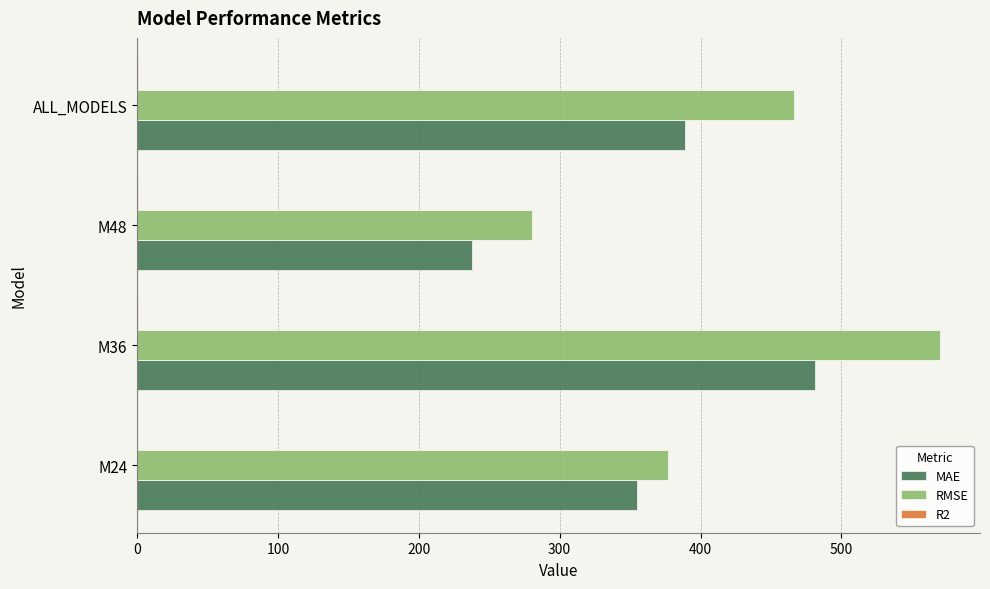

Which series has the largest total across all categories?

RMSE